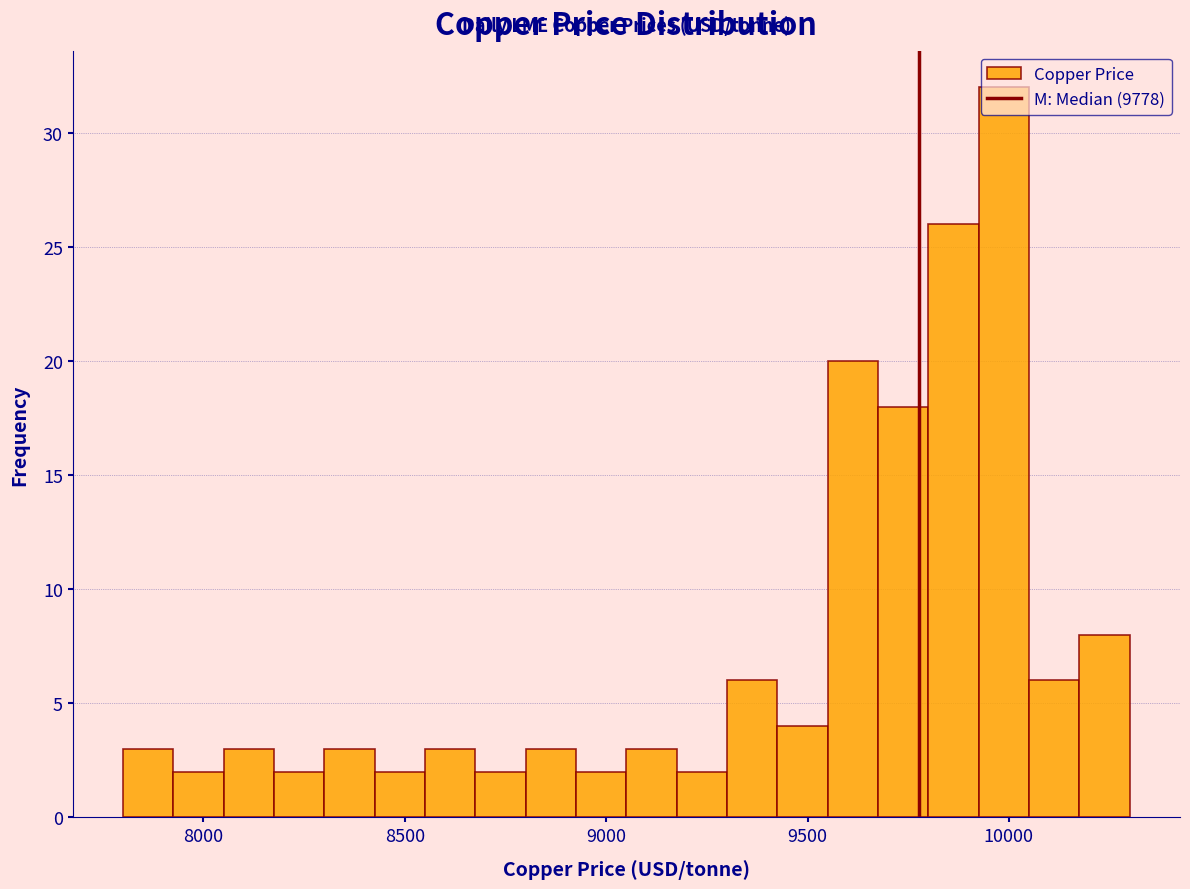

Read against the x-axis, roughly where is the centre of the tallest bar?

10000